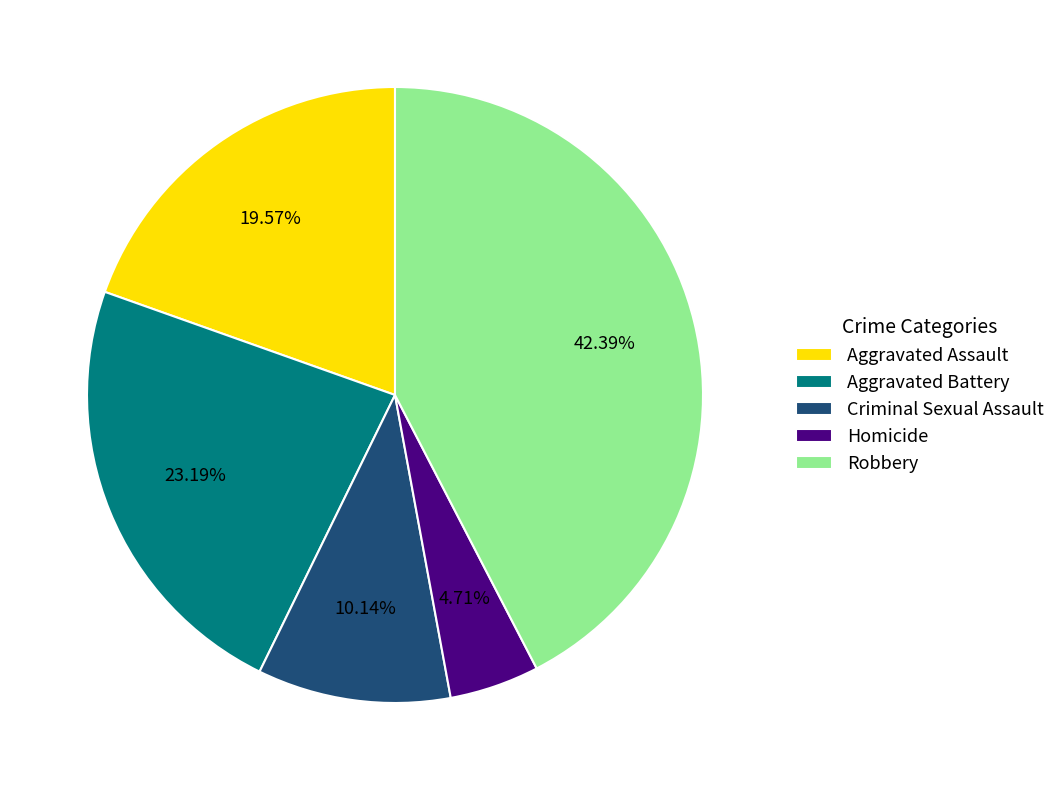

What percentage is the Homicide slice, to the nearest percent?

5%